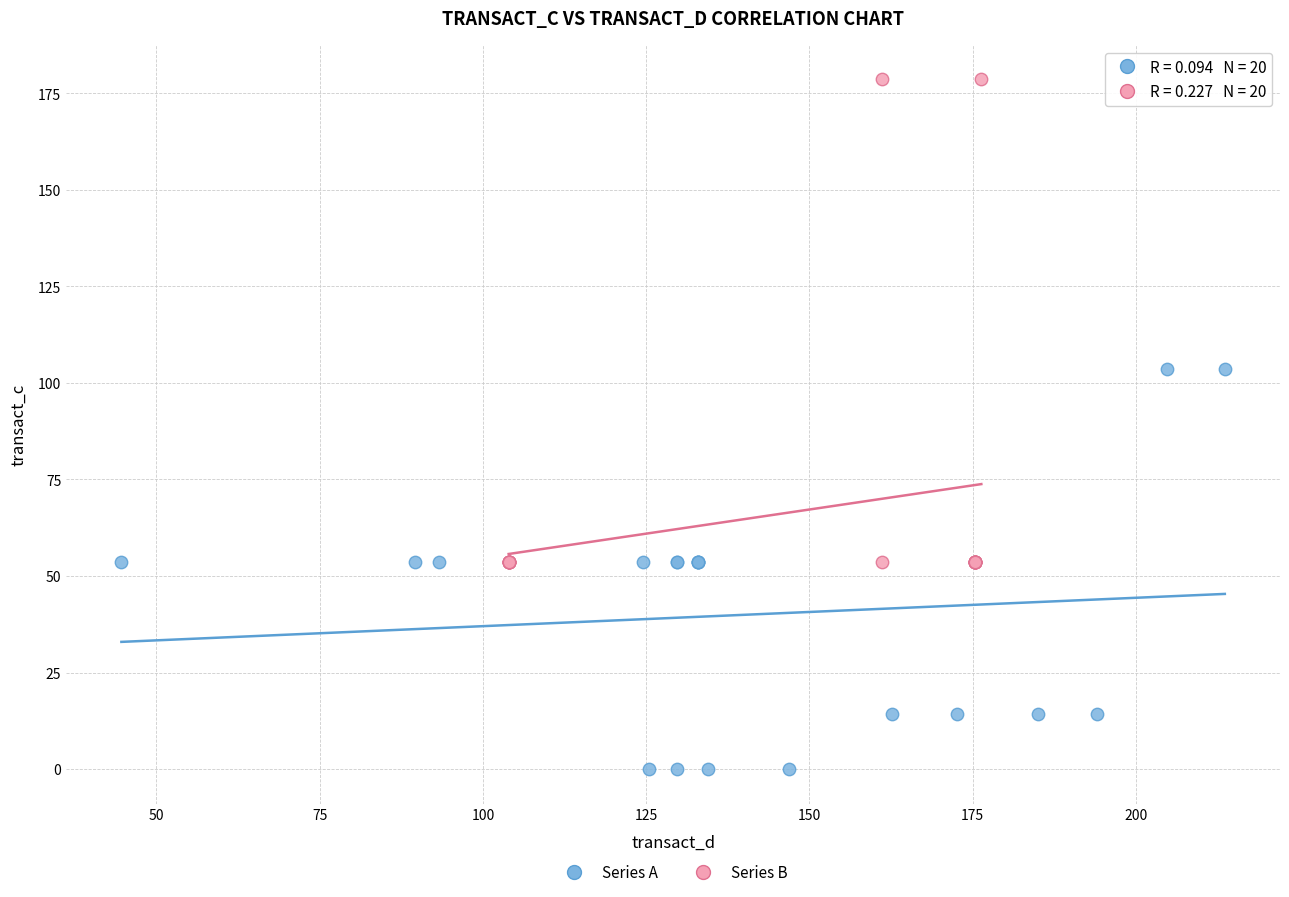

Which series reaches the maximum Y coordinate?

Series B